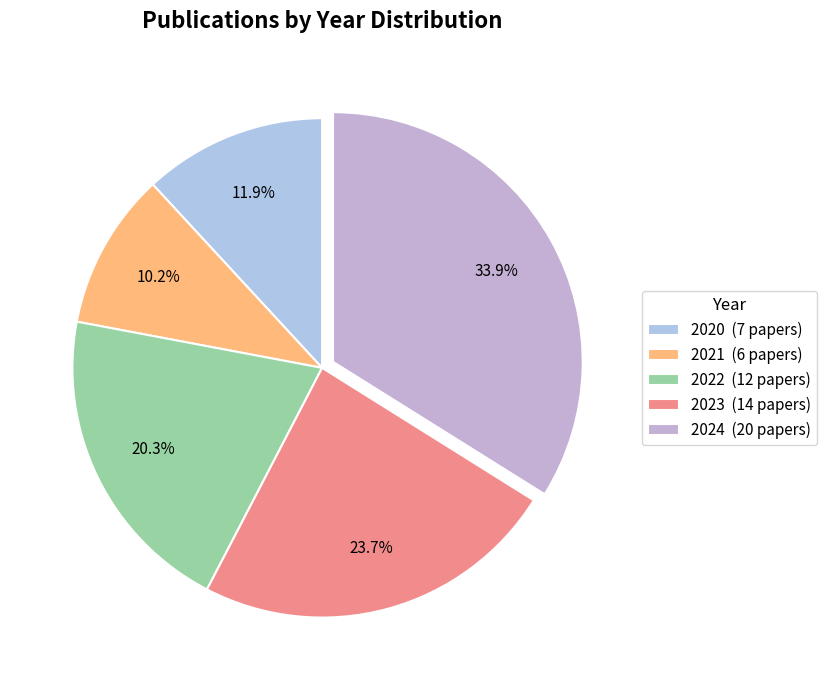

Which category has the biggest portion of the pie?

2024